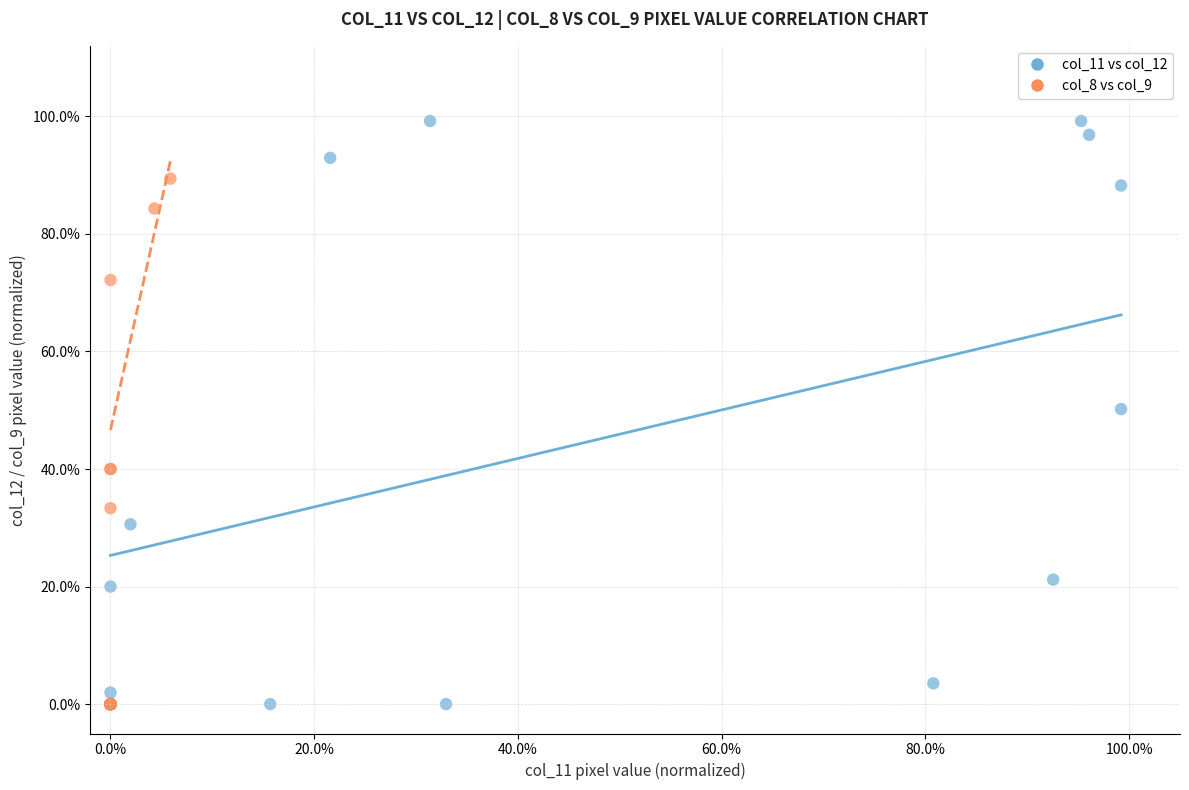

Which series contains the highest Y value?

col_11 vs col_12